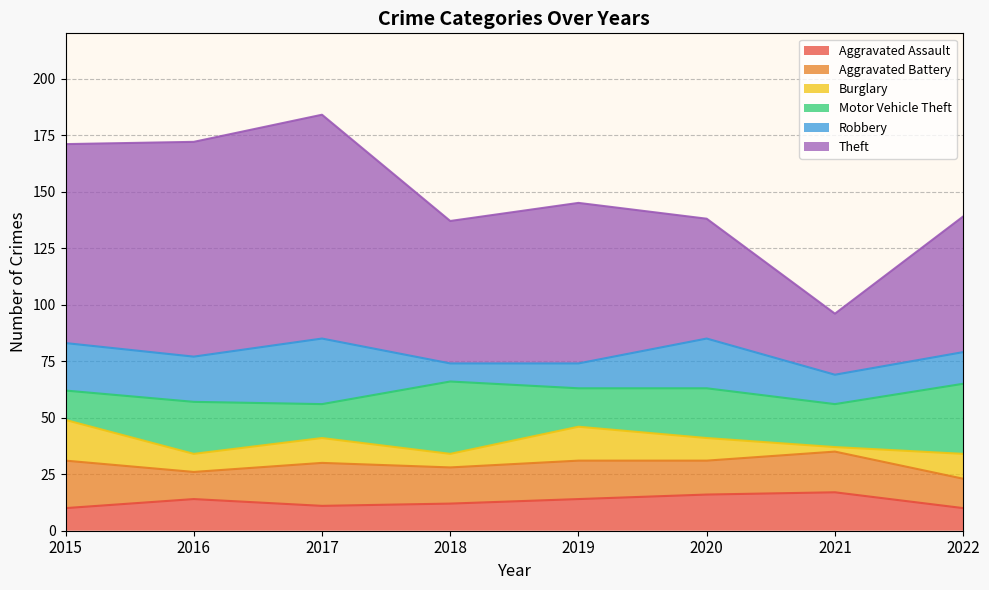

Does the chart have visible grid lines?

Yes